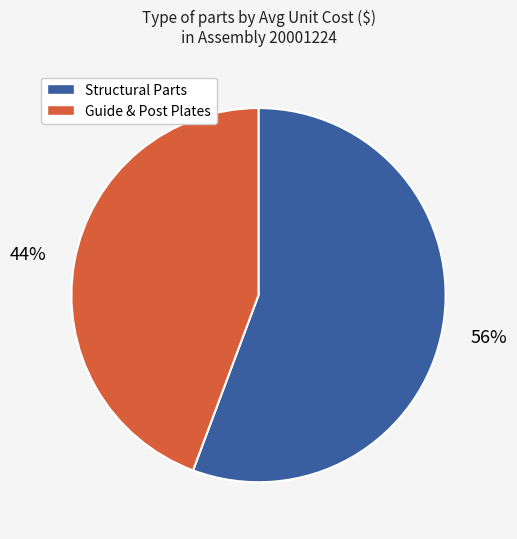

To the nearest percent, what is the average slice percentage?

50%